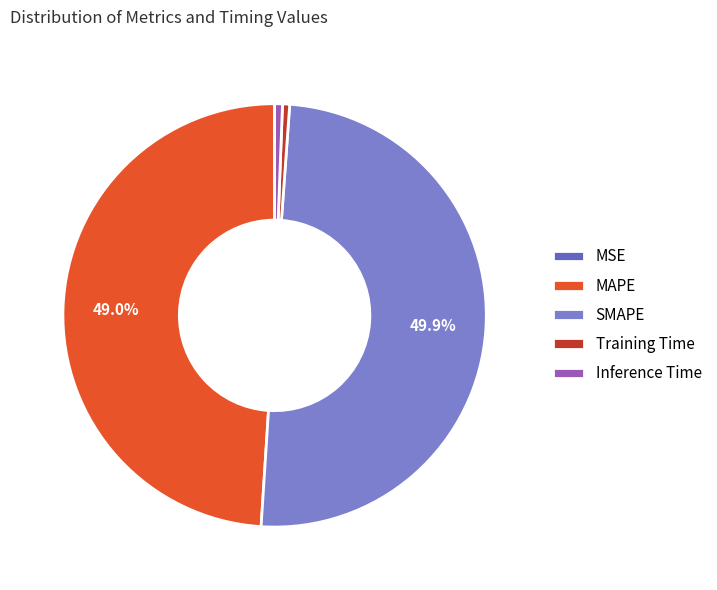

To the nearest percent, what percentage of the pie is MAPE?

49%